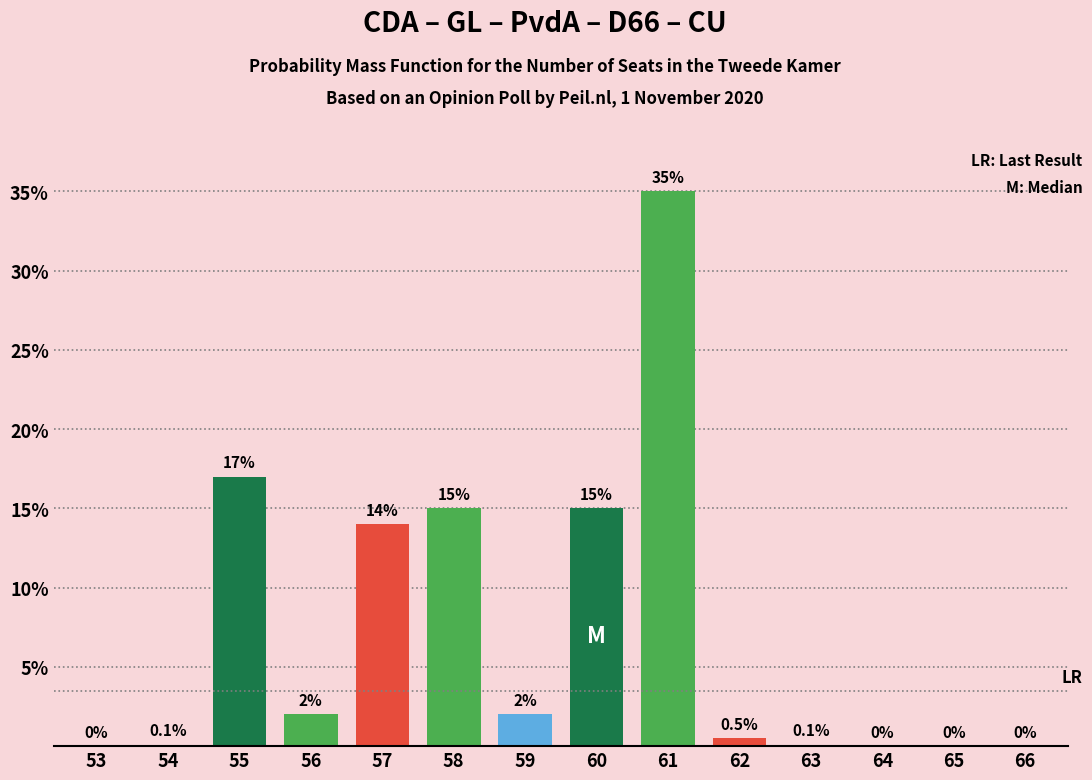

Reading left to right, what are all the values shown in this chart?

53=0.0	54=0.1	55=17.0	56=2.0	57=14.0	58=15.0	59=2.0	60=15.0	61=35.0	62=0.5	63=0.1	64=0.0	65=0.0	66=0.0